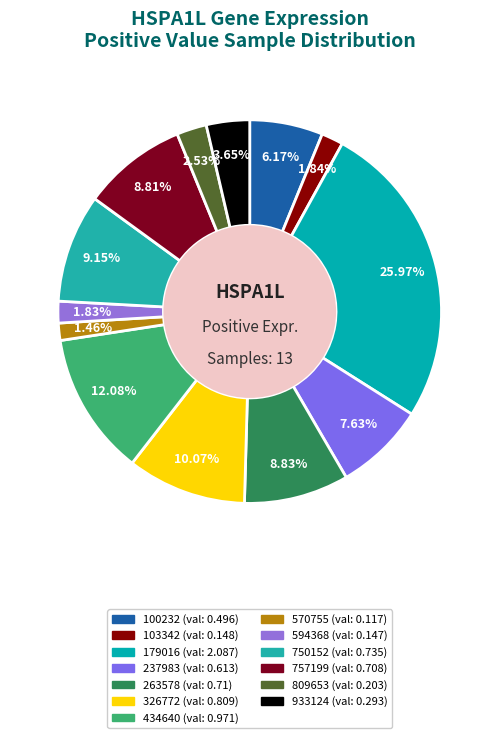

How much of the chart is everything except 326772?

89.9%